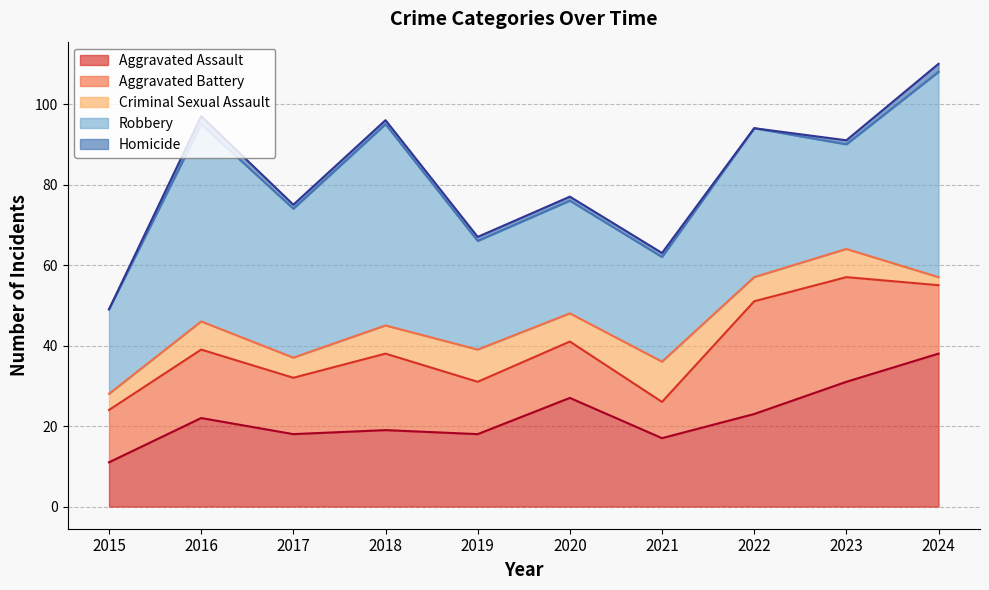

Which series changed the most between 2016 and 2024?

Aggravated Assault